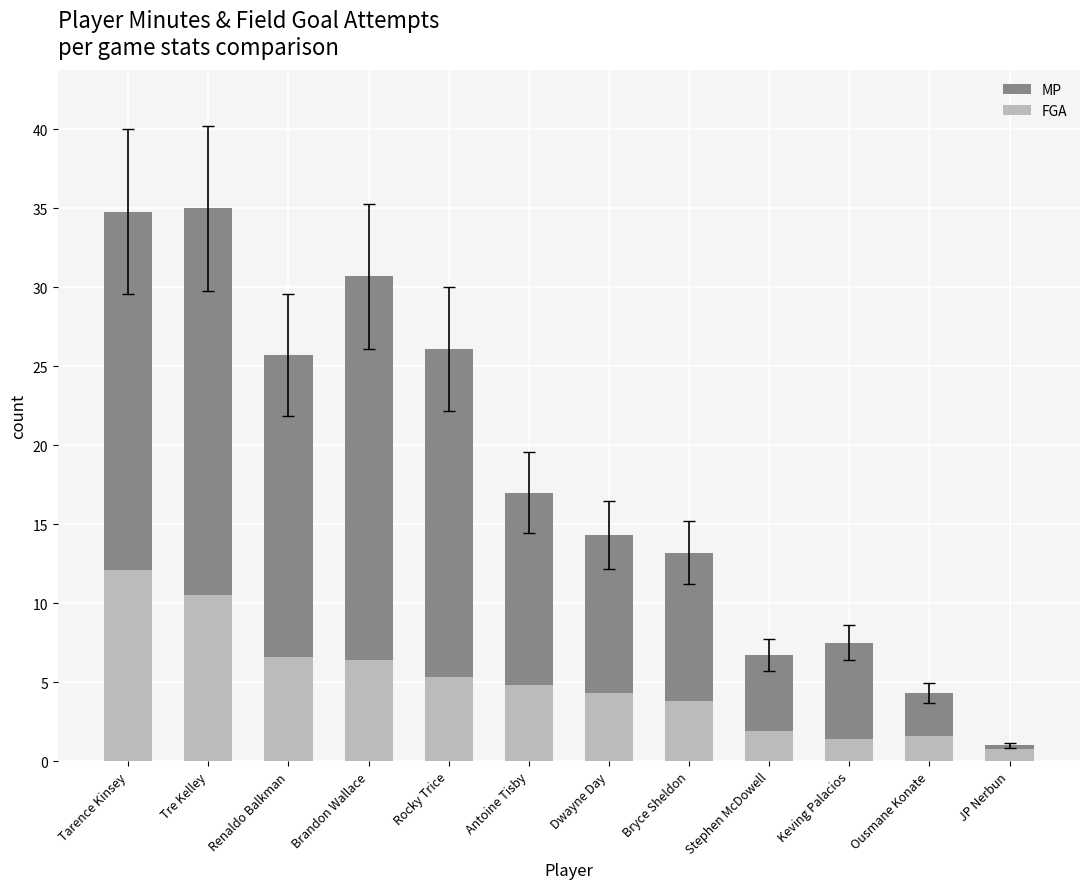

What is the value of the MP bar at the 2nd from the left?

35.0